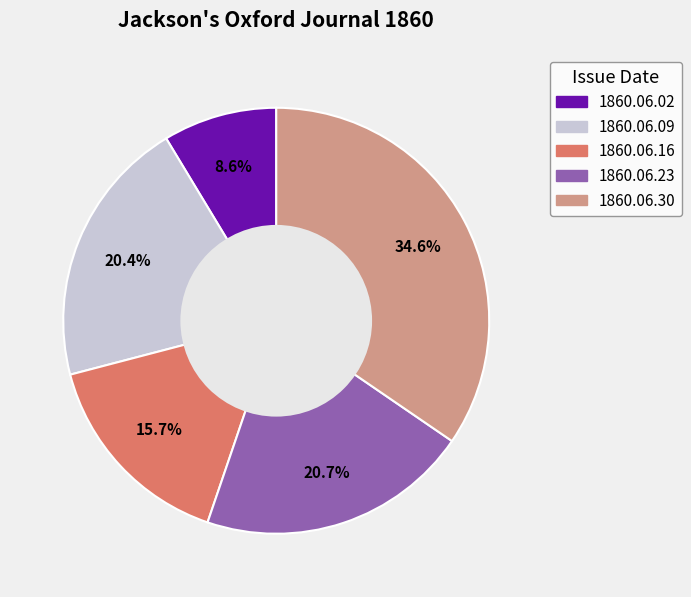

Count the number of slices in the pie.

5